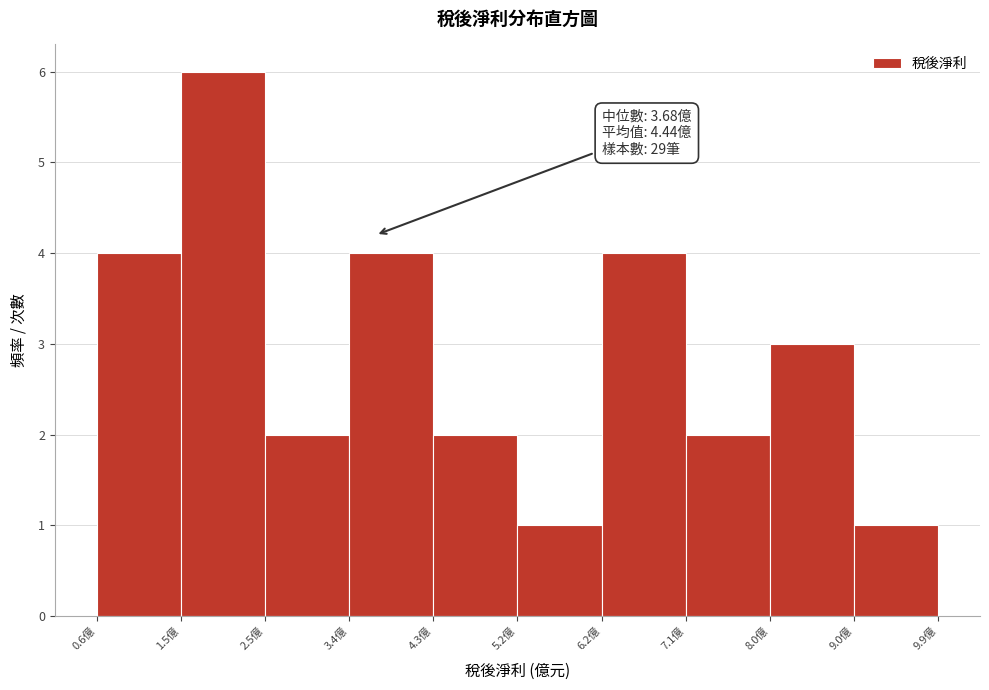

Over which range of the x-axis is the bar tallest?

1.5 to 2.5